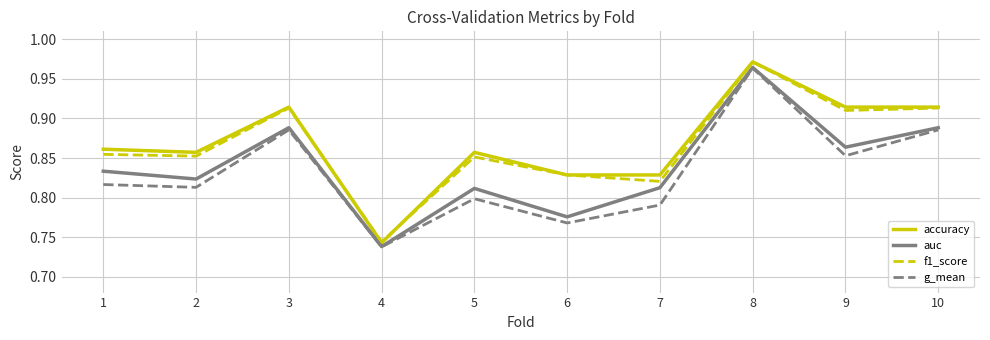

Between 5 and 6, which series saw the biggest shift?

auc